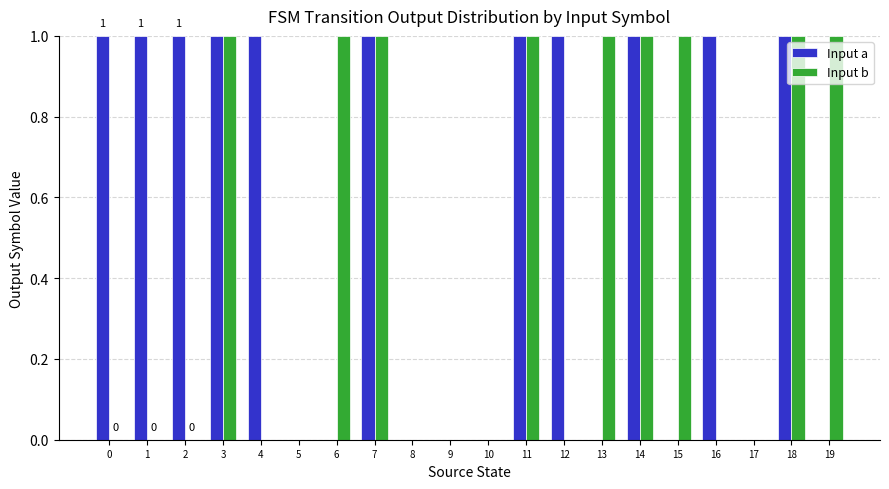

Is the value of Input b at 9 greater than the value of Input a at 12?

No